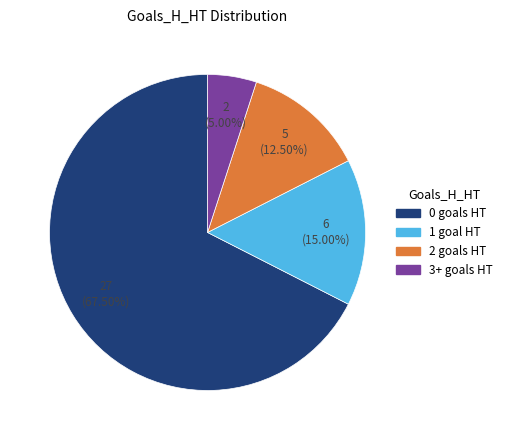

Is there any slice that represents more than half of the pie?

Yes